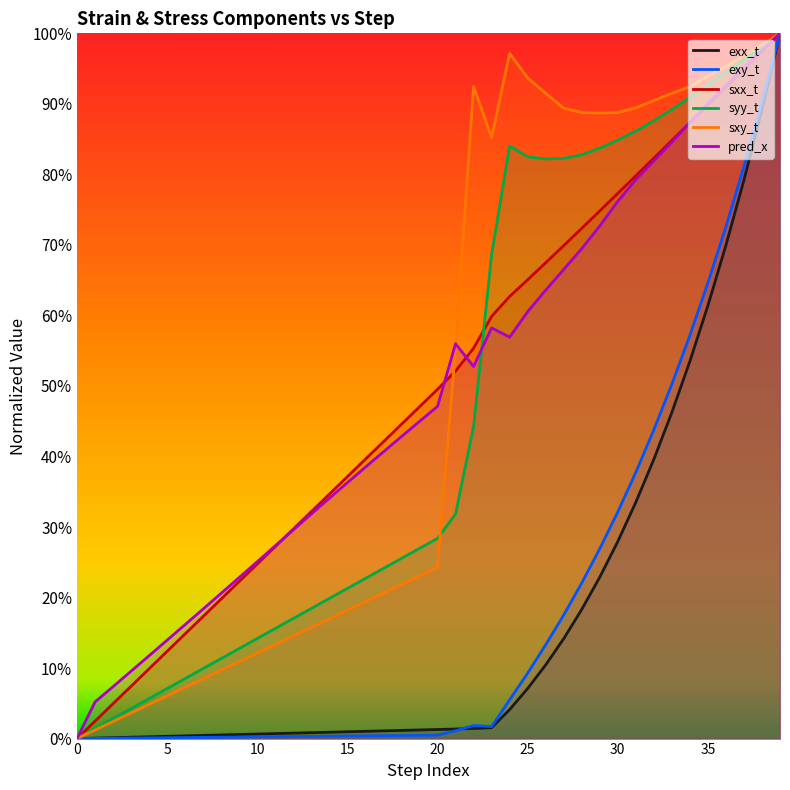

At how many categories does at least one series exceed 0?

39